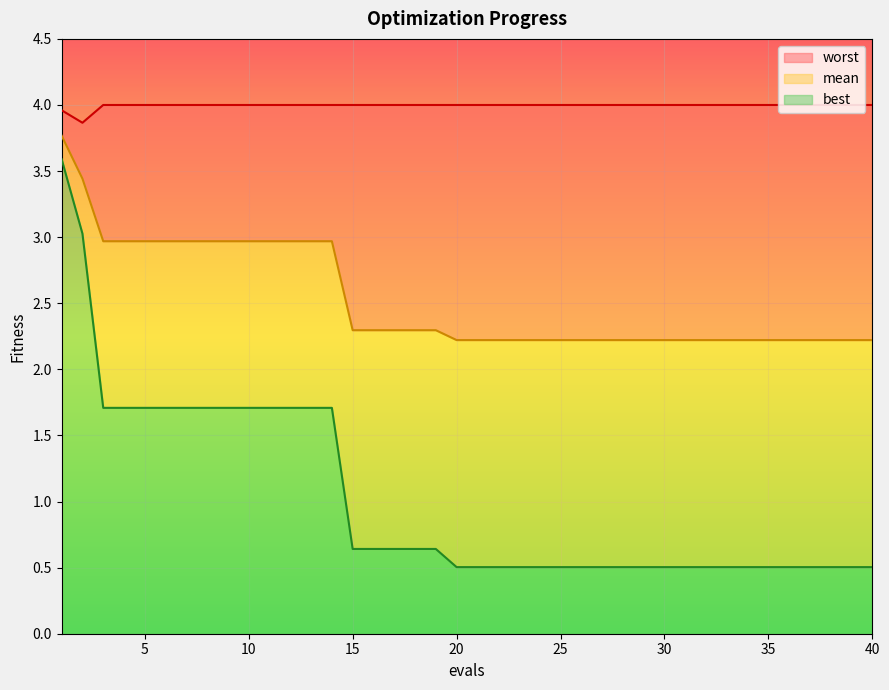

Rank the series at 27 from highest to lowest value.

worst, mean, best